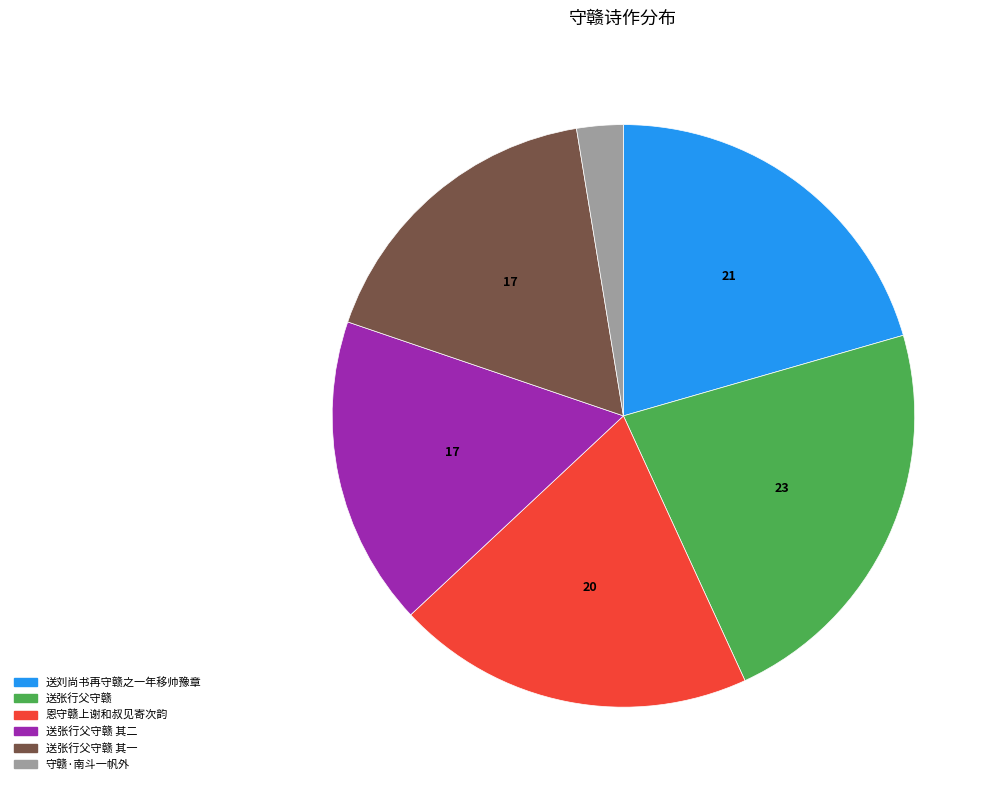

Between 守赣·南斗一帆外 and 送张行父守赣, which is larger?

送张行父守赣